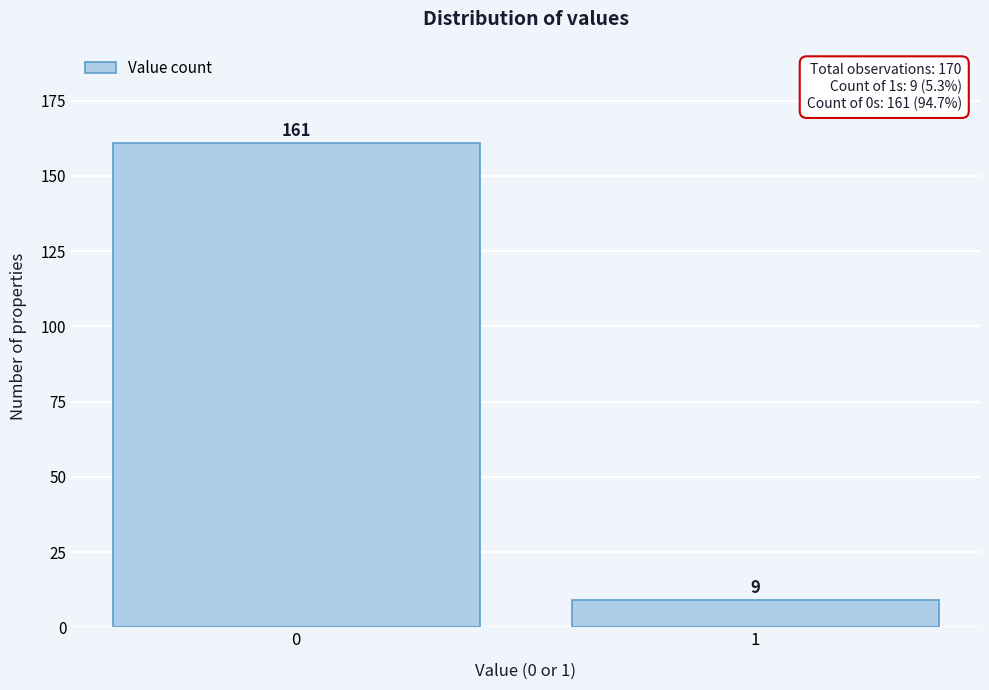

Reading left to right, transcribe all the data shown in this chart.

161	9